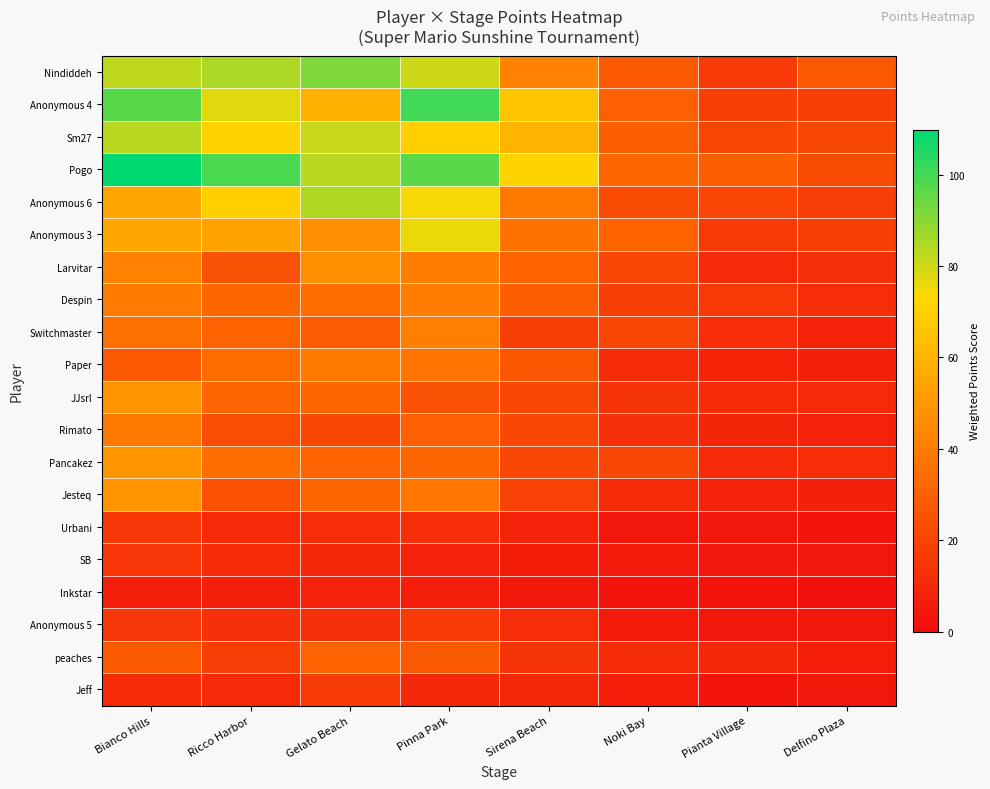

Which series has the largest range (max minus min)?

Pogo